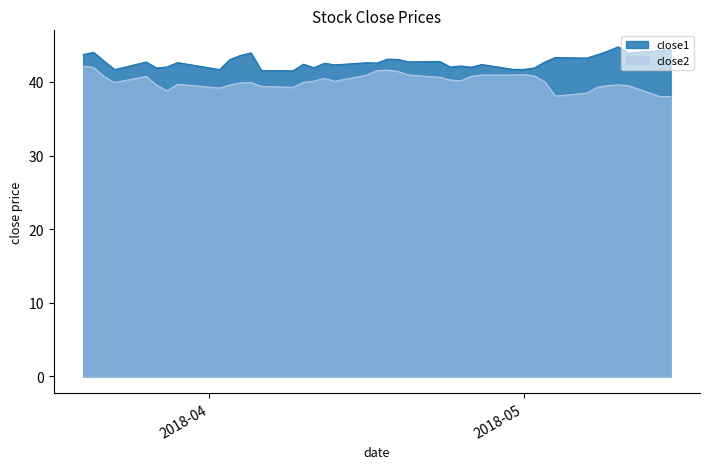

List the series in order of their overall mean, lowest first.

close2, close1